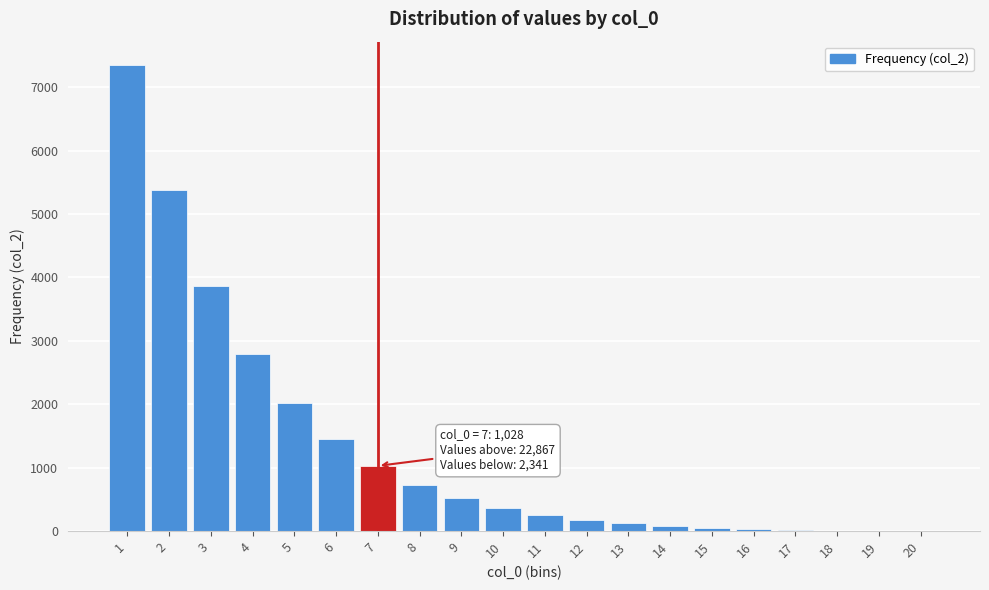

What is the greatest value displayed?

7350